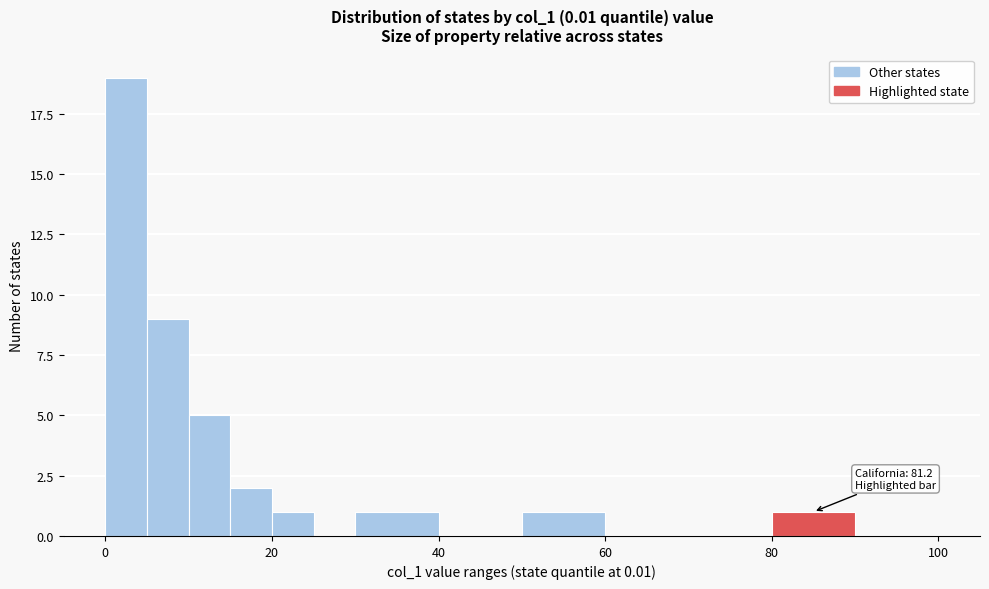

Read against the x-axis, roughly where is the centre of the tallest bar?

2